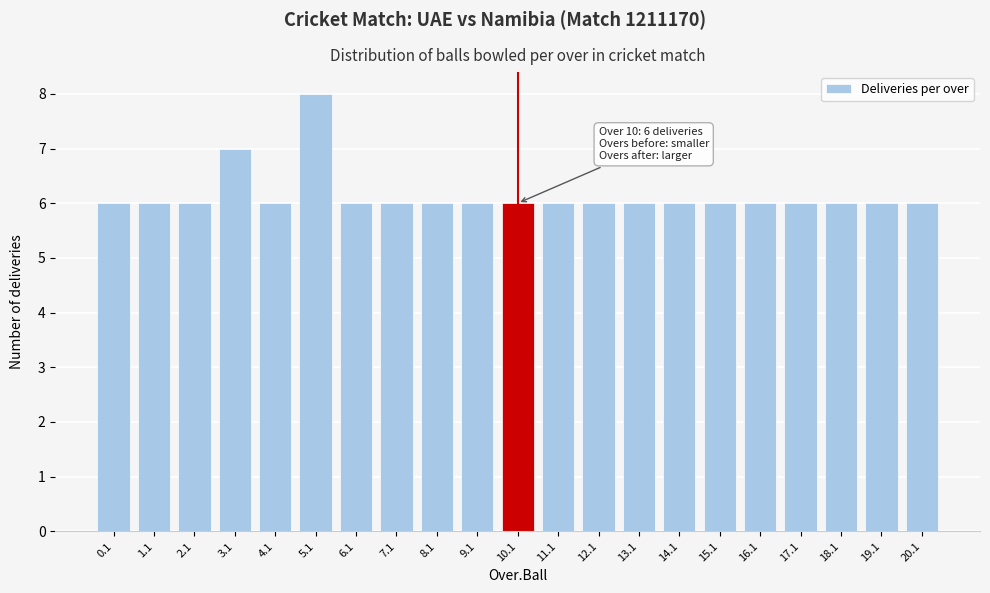

Reading right to left, what are all the values shown in this chart?

6	6	6	6	6	6	6	6	6	6	6	6	6	6	6	8	6	7	6	6	6